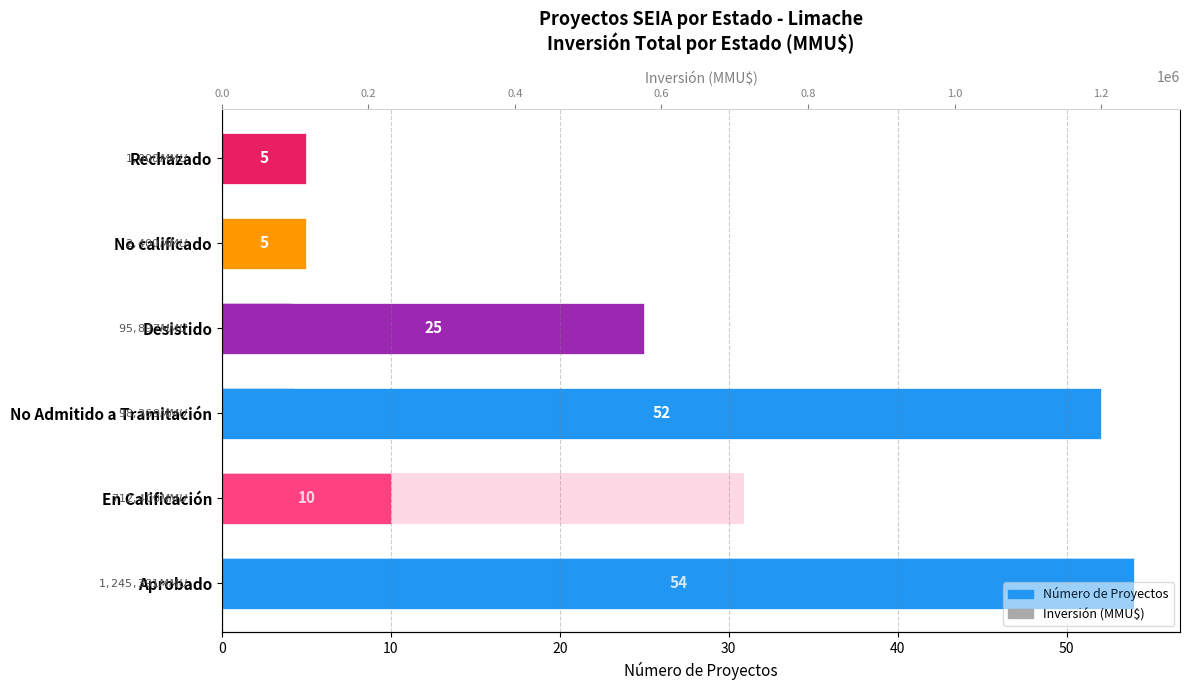

What is the difference between the highest and lowest values at En Calificación?

712390